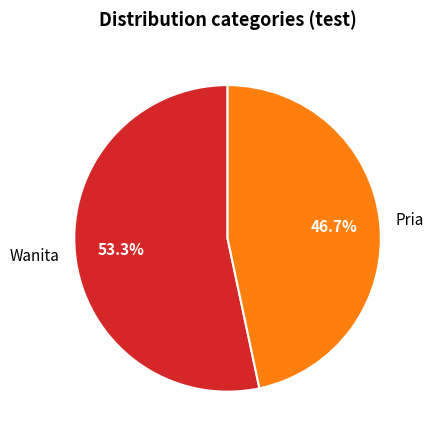

Which category accounts for the majority?

Wanita